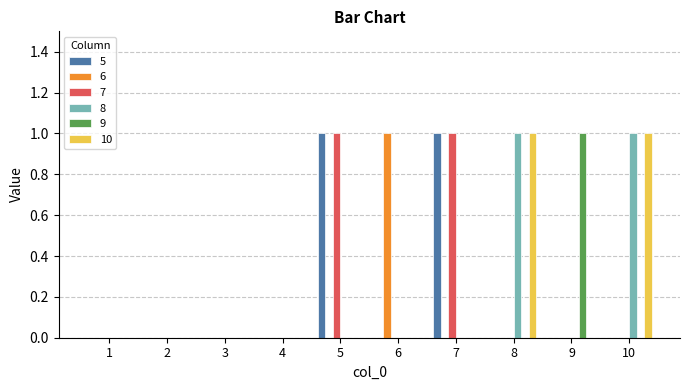

Reading left to right, list all the values displayed in this chart.

5: 1=0	2=0	3=0	4=0	5=1	6=0	7=1	8=0	9=0	10=0
6: 1=0	2=0	3=0	4=0	5=0	6=1	7=0	8=0	9=0	10=0
7: 1=0	2=0	3=0	4=0	5=1	6=0	7=1	8=0	9=0	10=0
8: 1=0	2=0	3=0	4=0	5=0	6=0	7=0	8=1	9=0	10=1
9: 1=0	2=0	3=0	4=0	5=0	6=0	7=0	8=0	9=1	10=0
10: 1=0	2=0	3=0	4=0	5=0	6=0	7=0	8=1	9=0	10=1